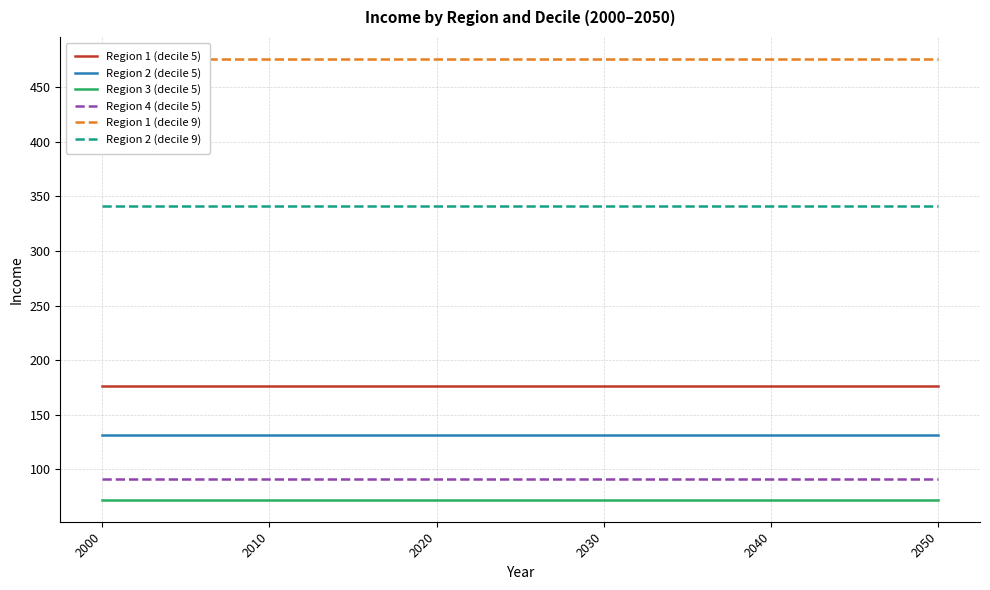

At 2010, list the series in order from largest to smallest.

Region 1 (decile 9), Region 2 (decile 9), Region 1 (decile 5), Region 2 (decile 5), Region 4 (decile 5), Region 3 (decile 5)